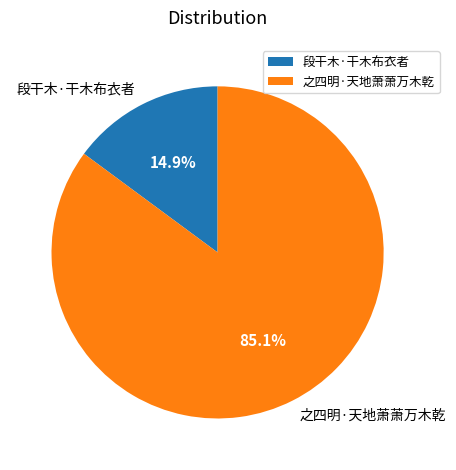

What is the largest slice in the pie chart?

之四明·天地萧萧万木乾